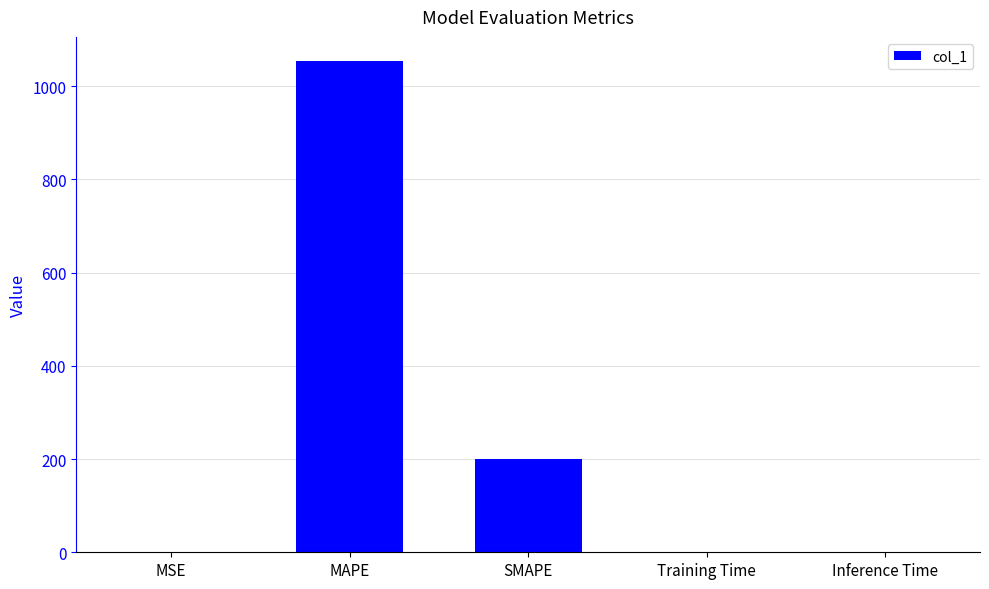

What is the greatest value displayed?

1053.3